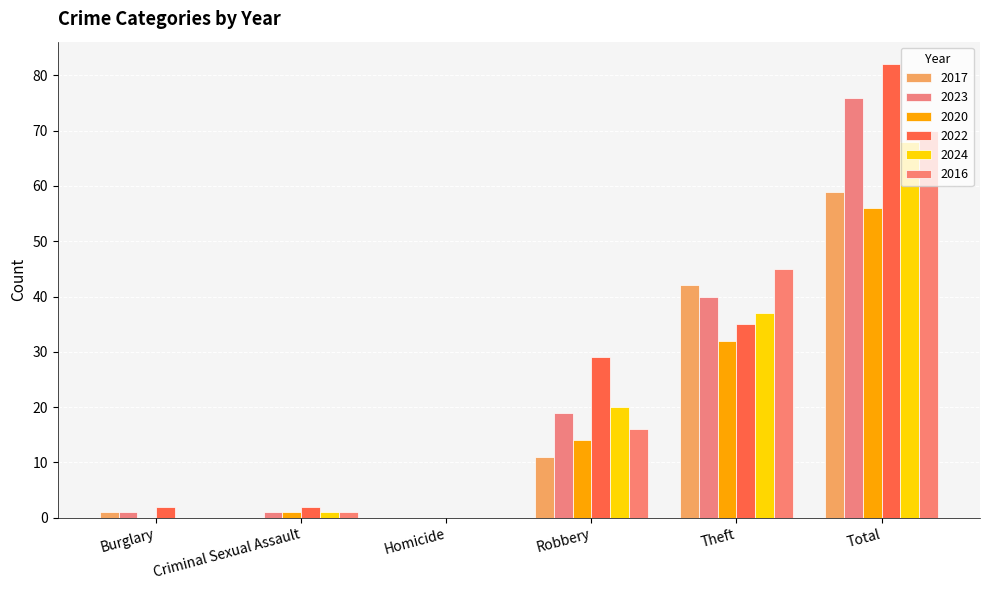

How many categories are shown in the chart?

6